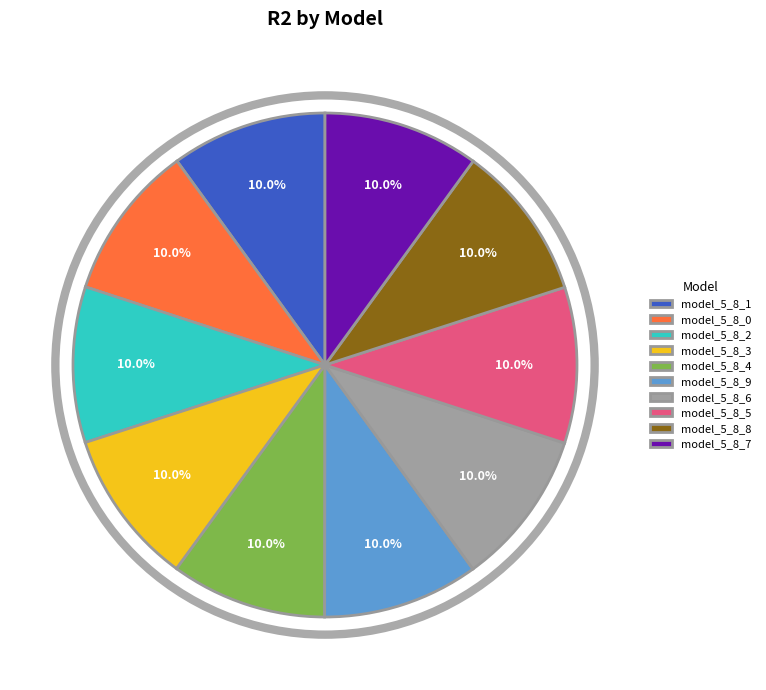

The model_5_8_0 slice represents 10% of the pie. True or false?

True